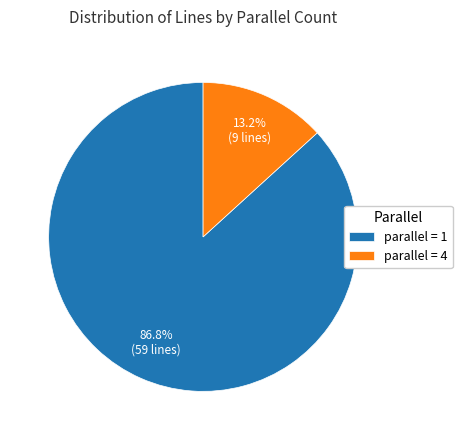

Rank the categories by value from highest to lowest.

parallel = 1, parallel = 4